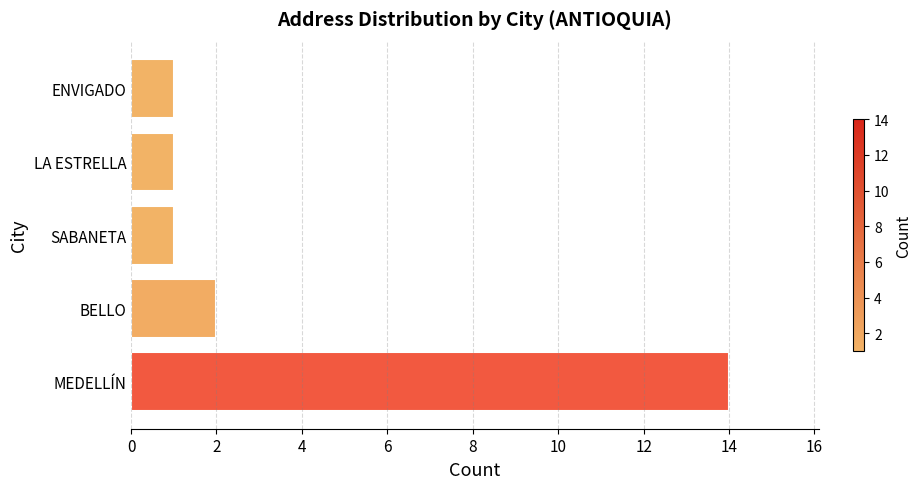

Reading bottom to top, list all the values displayed in this chart.

14	2	1	1	1